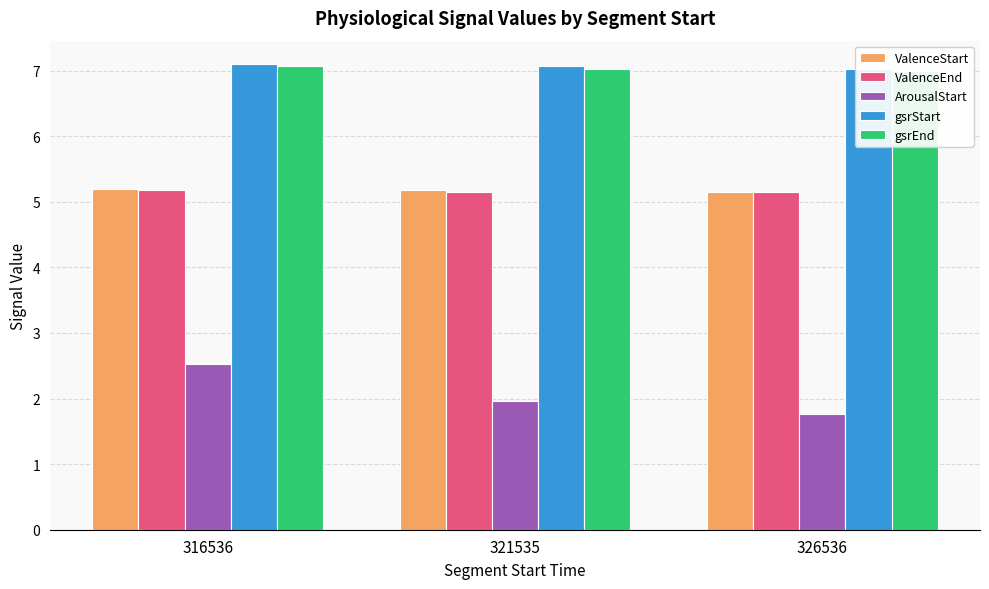

How many series are shown in this chart?

5